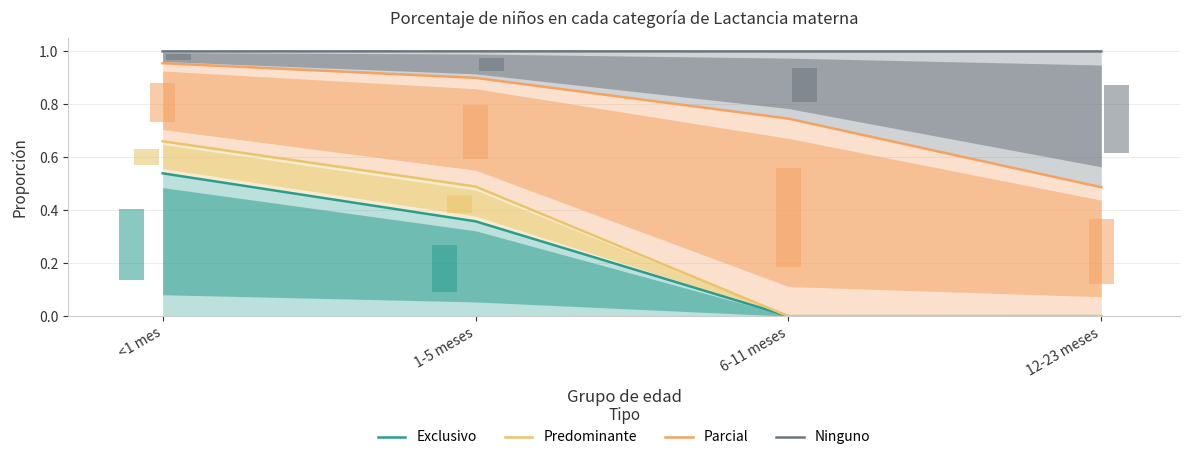

Which label corresponds to the largest value in the chart?

1-5 meses